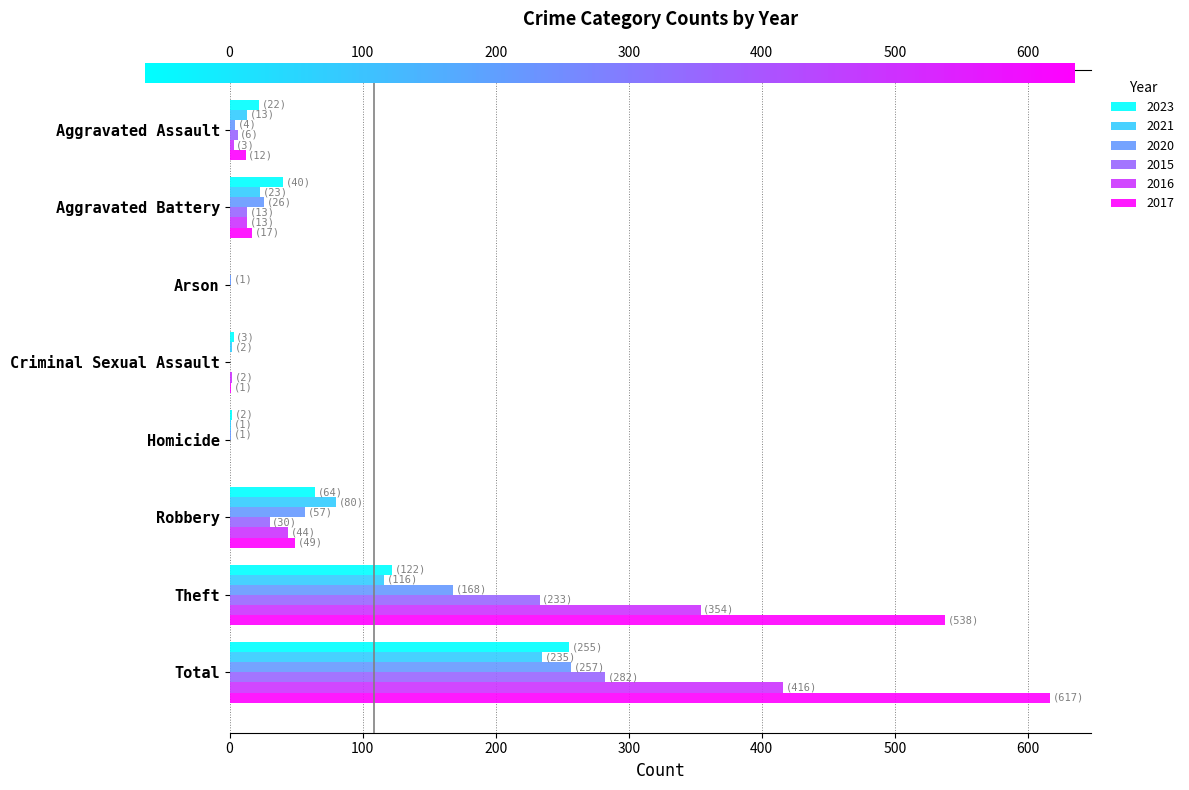

What is the sum of the 2021 values at Total and Aggravated Battery?

258